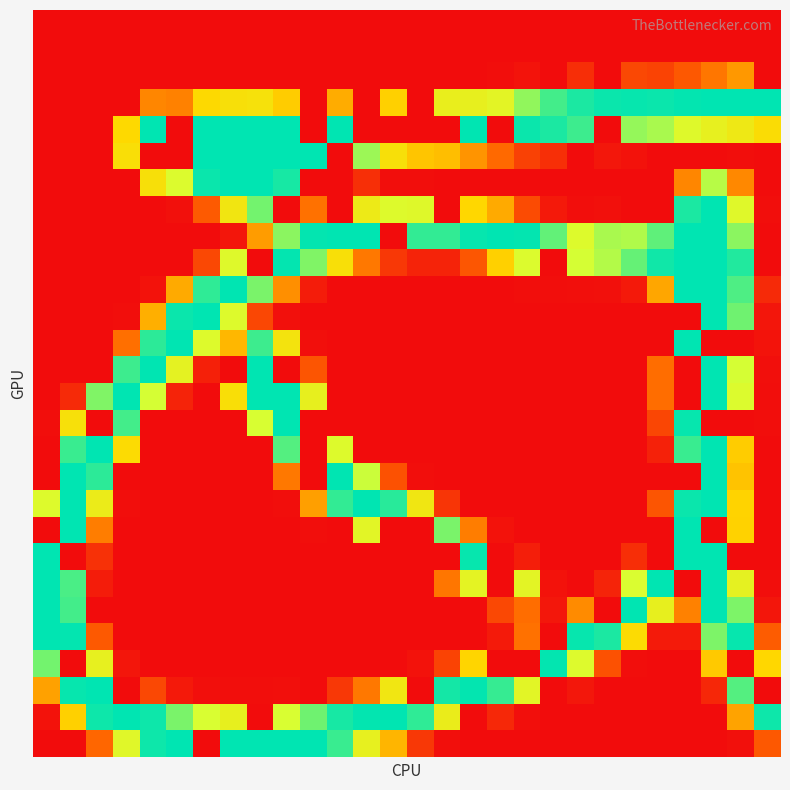

Which label corresponds to the largest value in the chart?

25